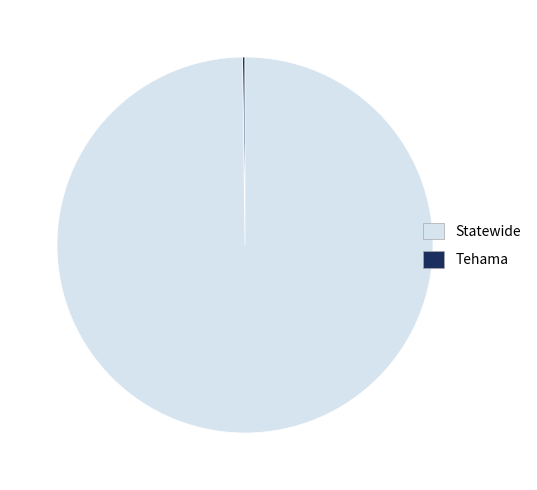

Is there any slice that represents more than half of the pie?

Yes